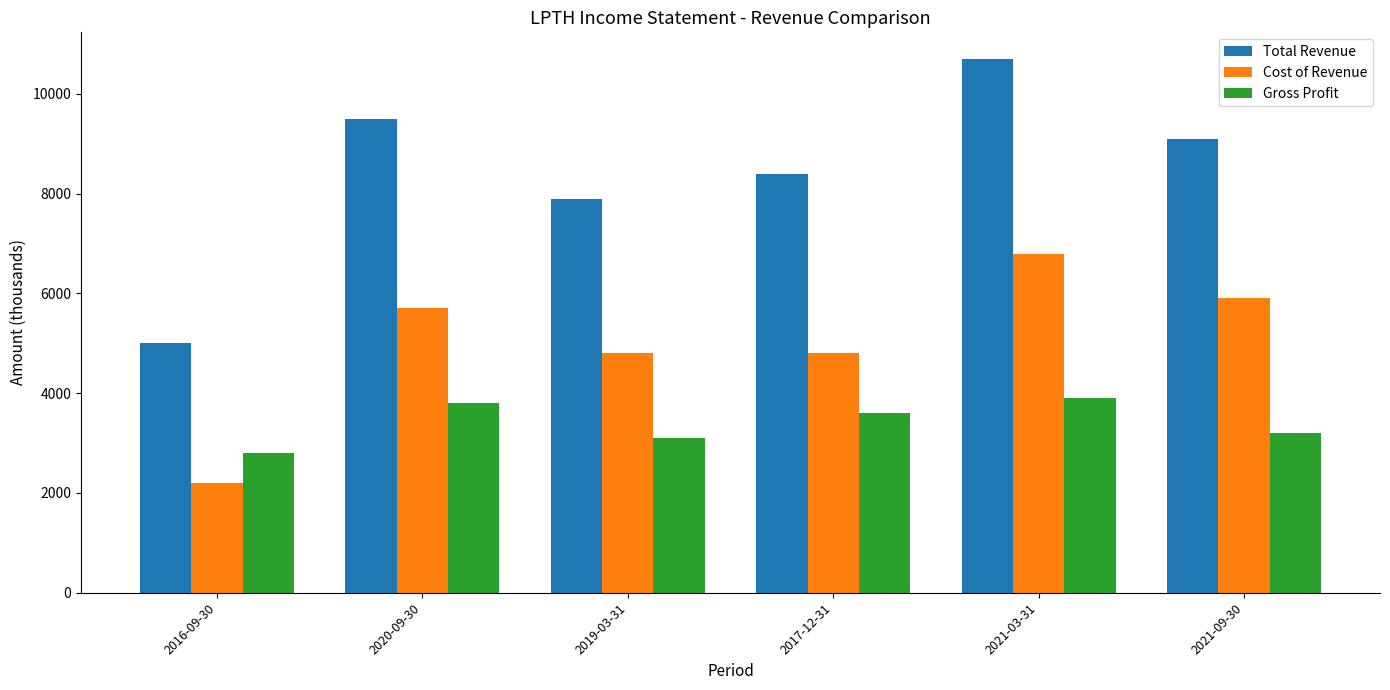

What is the average value of the Gross Profit series?

3400